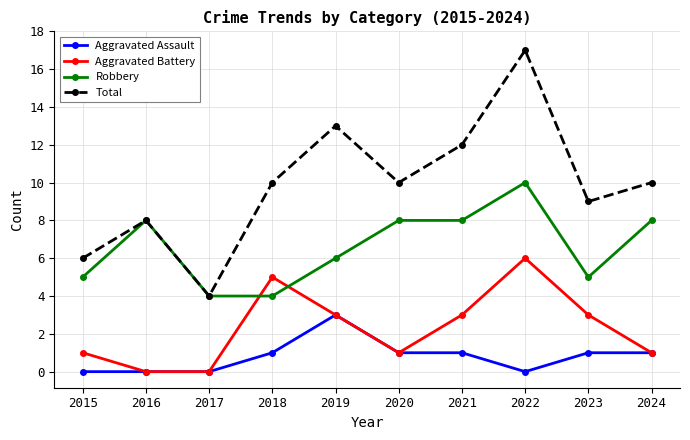

The value of Robbery at 2017 is 1. True or false?

False